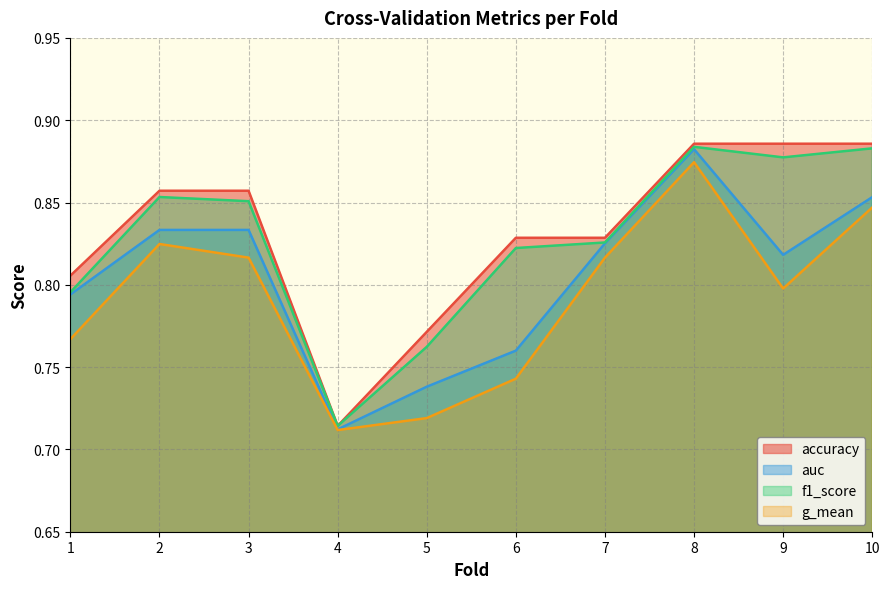

Which has a higher value, 9 or 10?

9